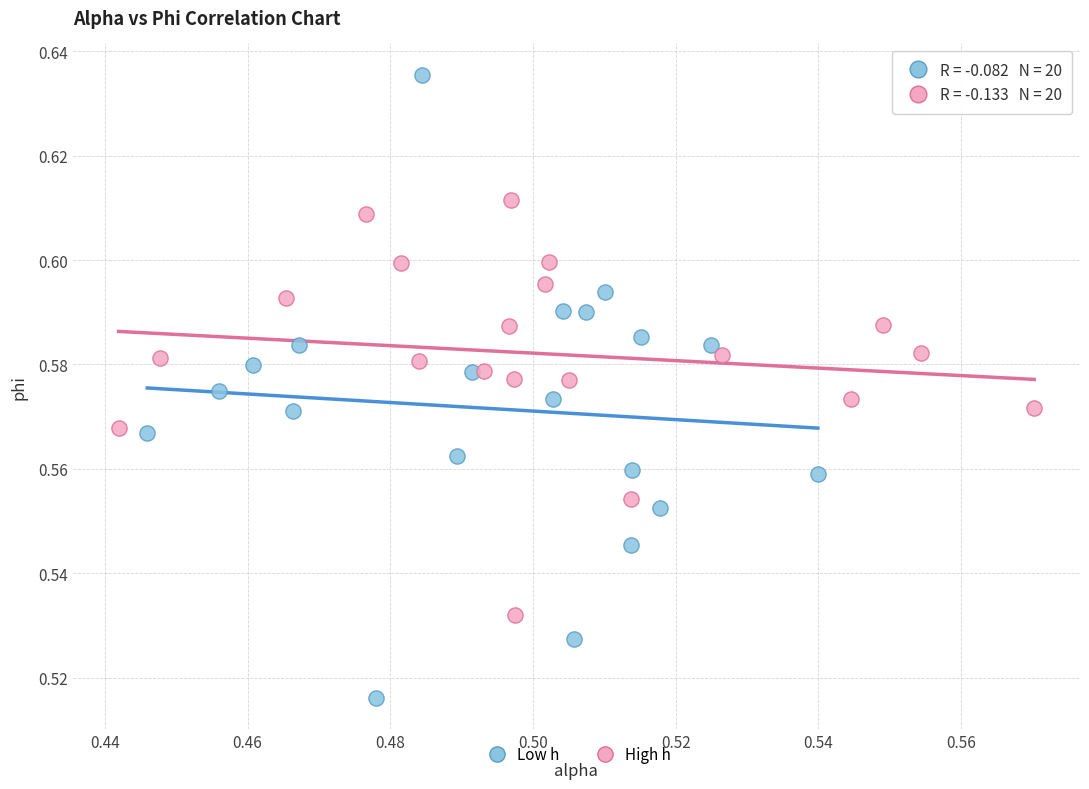

Which series contains the highest Y value?

Low h